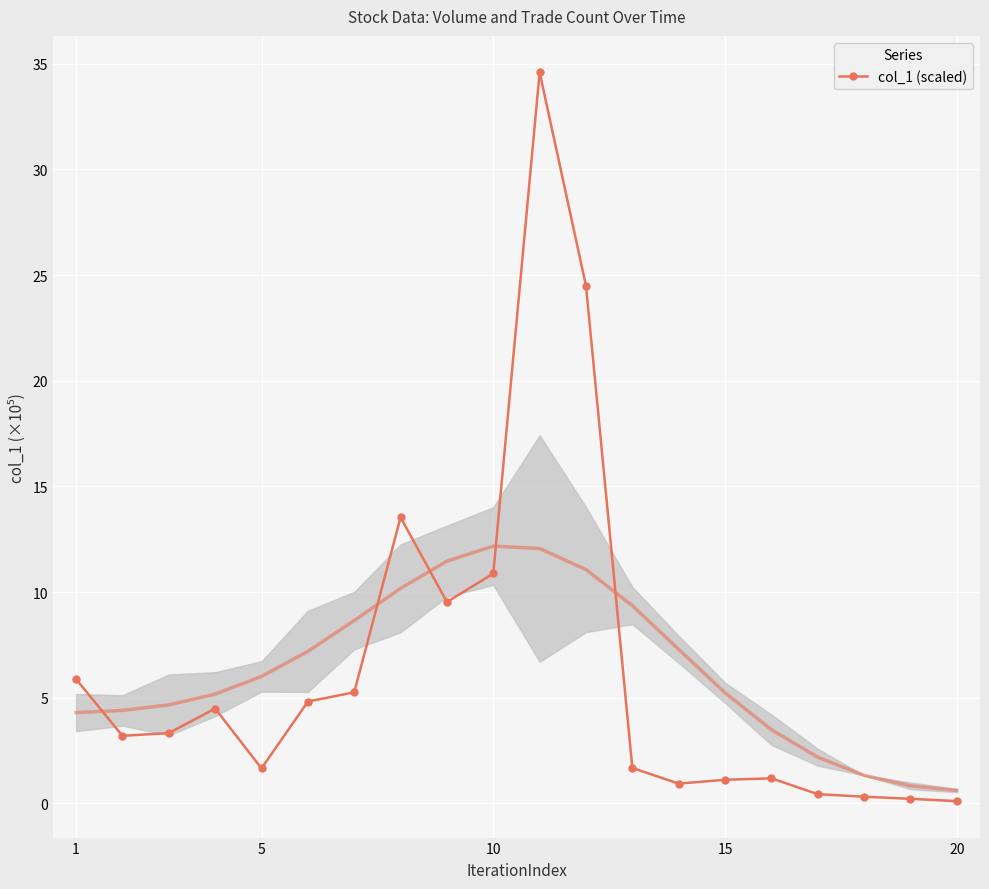

The value of col_1 (scaled) at 15 is 1.1. True or false?

True